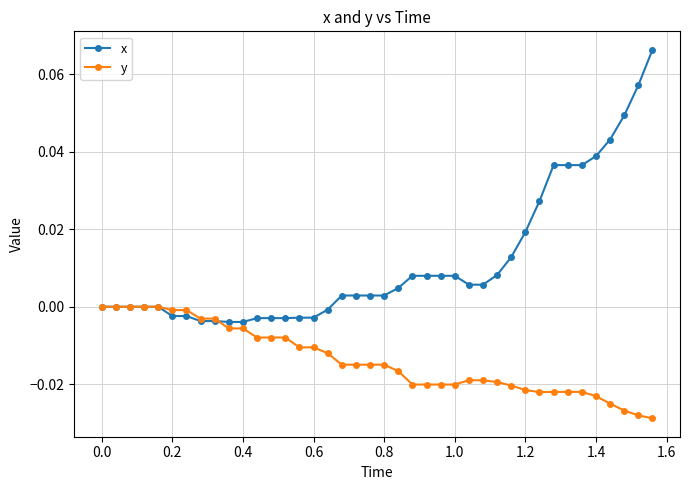

How many distinct data groups are displayed?

2